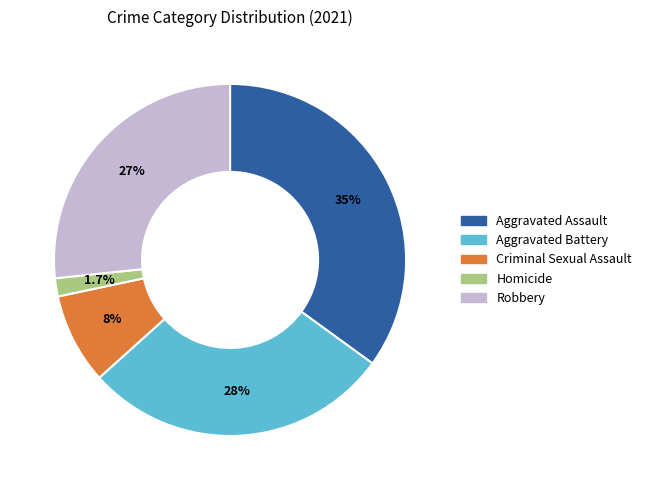

Count the number of slices in the pie.

5